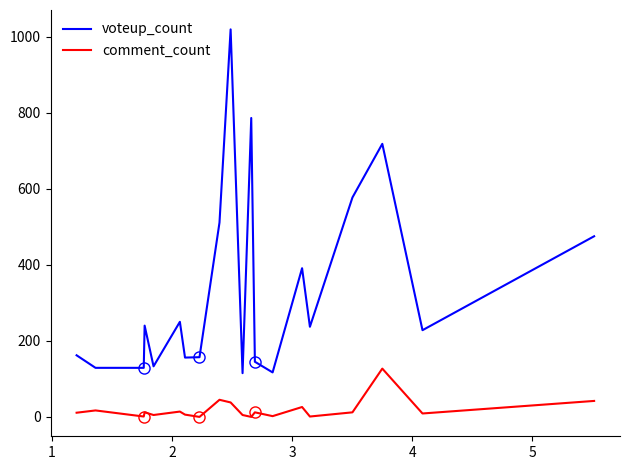

What is the value of the voteup_count point at the 16th from the left?

237